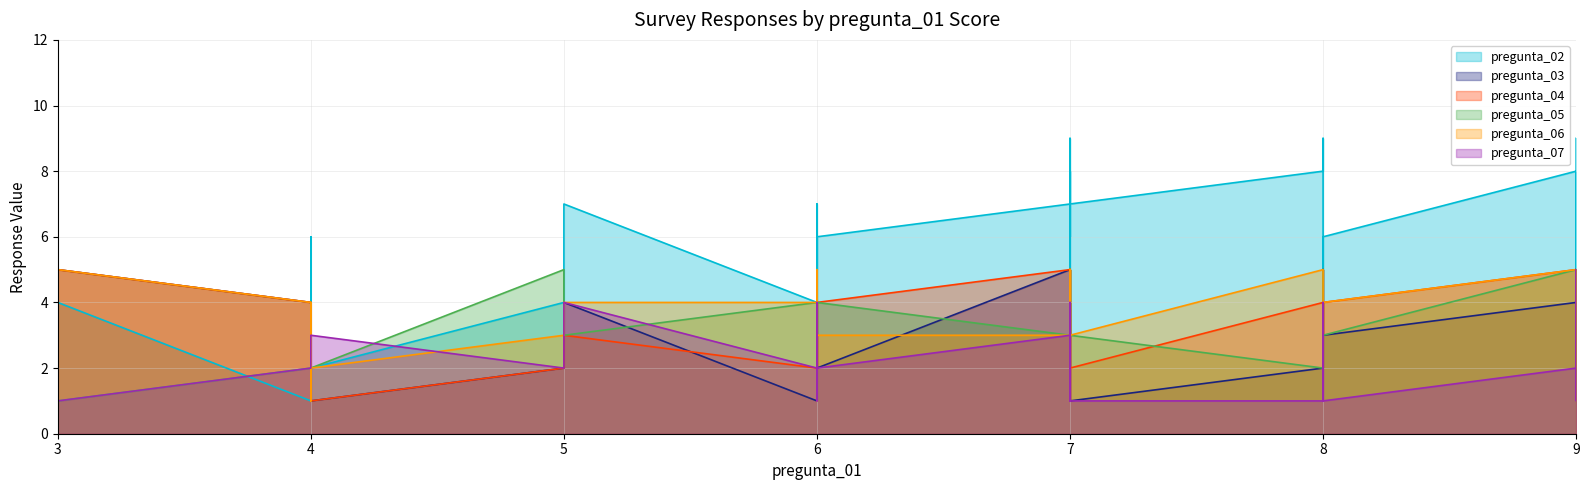

What is the smallest value displayed?

1